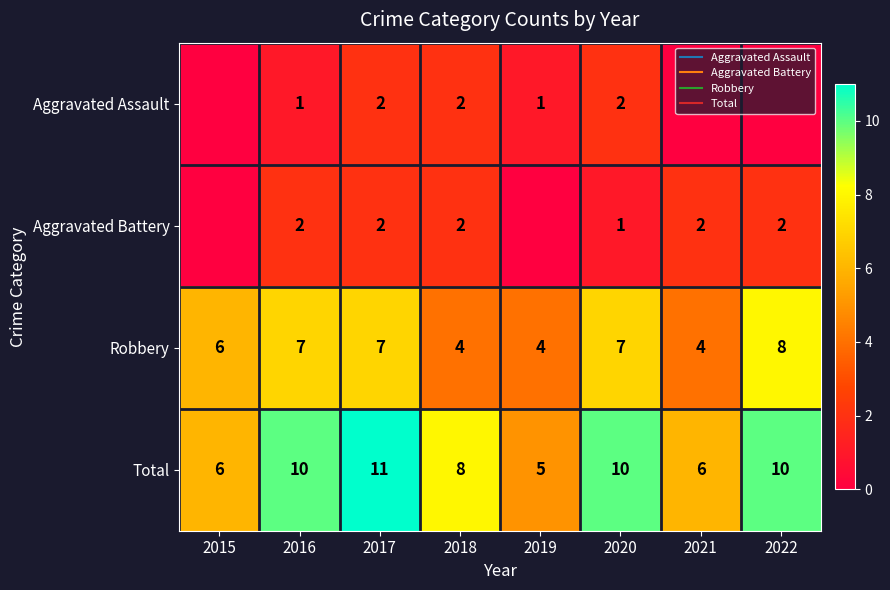

What is the difference between the maximum and minimum values in the Aggravated Assault series?

2